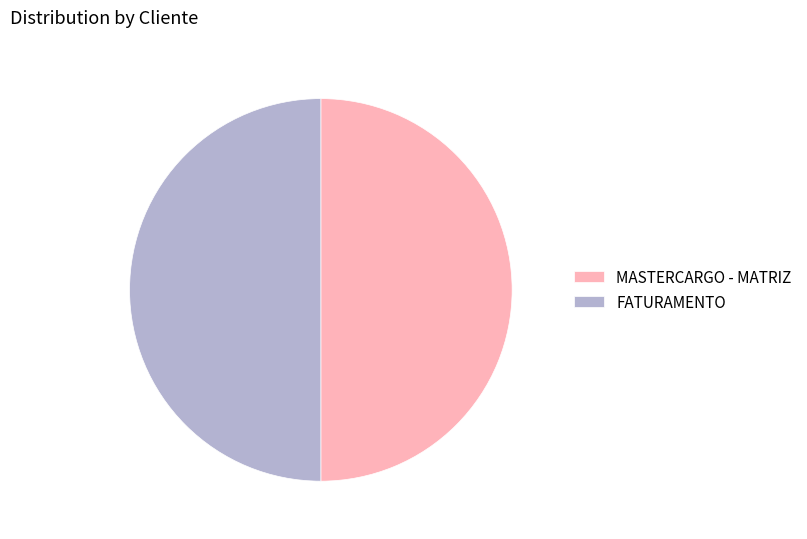

Is the sum of FATURAMENTO and MASTERCARGO - MATRIZ greater than half?

Yes